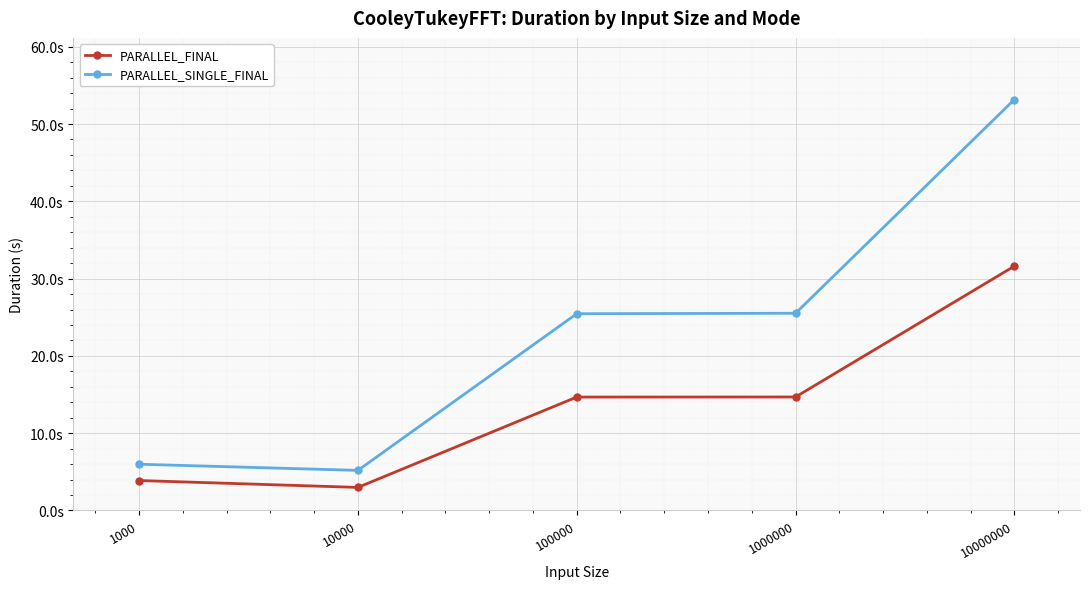

Does the chart have visible grid lines?

Yes